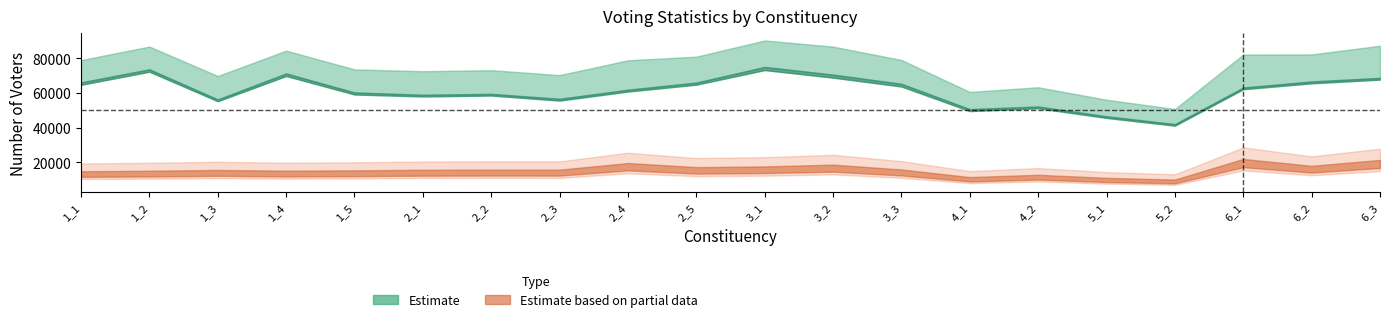

True or false: Votants and Abstentions cross at least once.

False